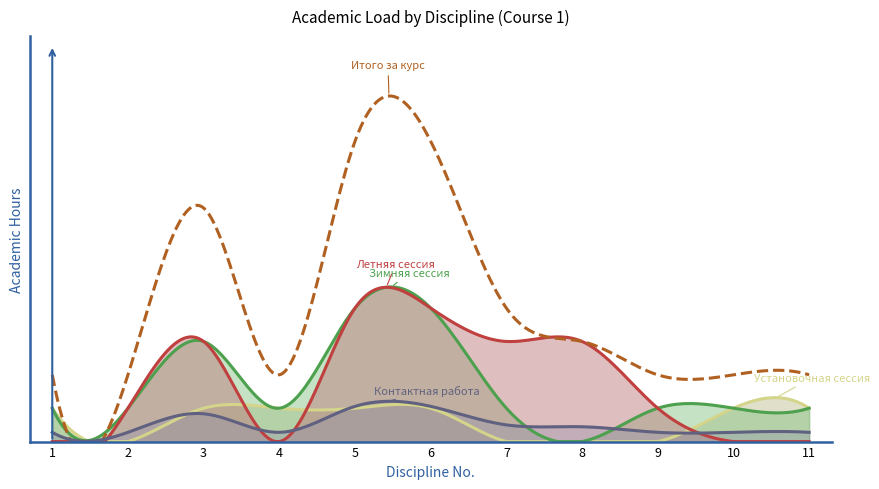

Between 2 and 3, which series saw the biggest shift?

Итого за курс (Всего ч.)